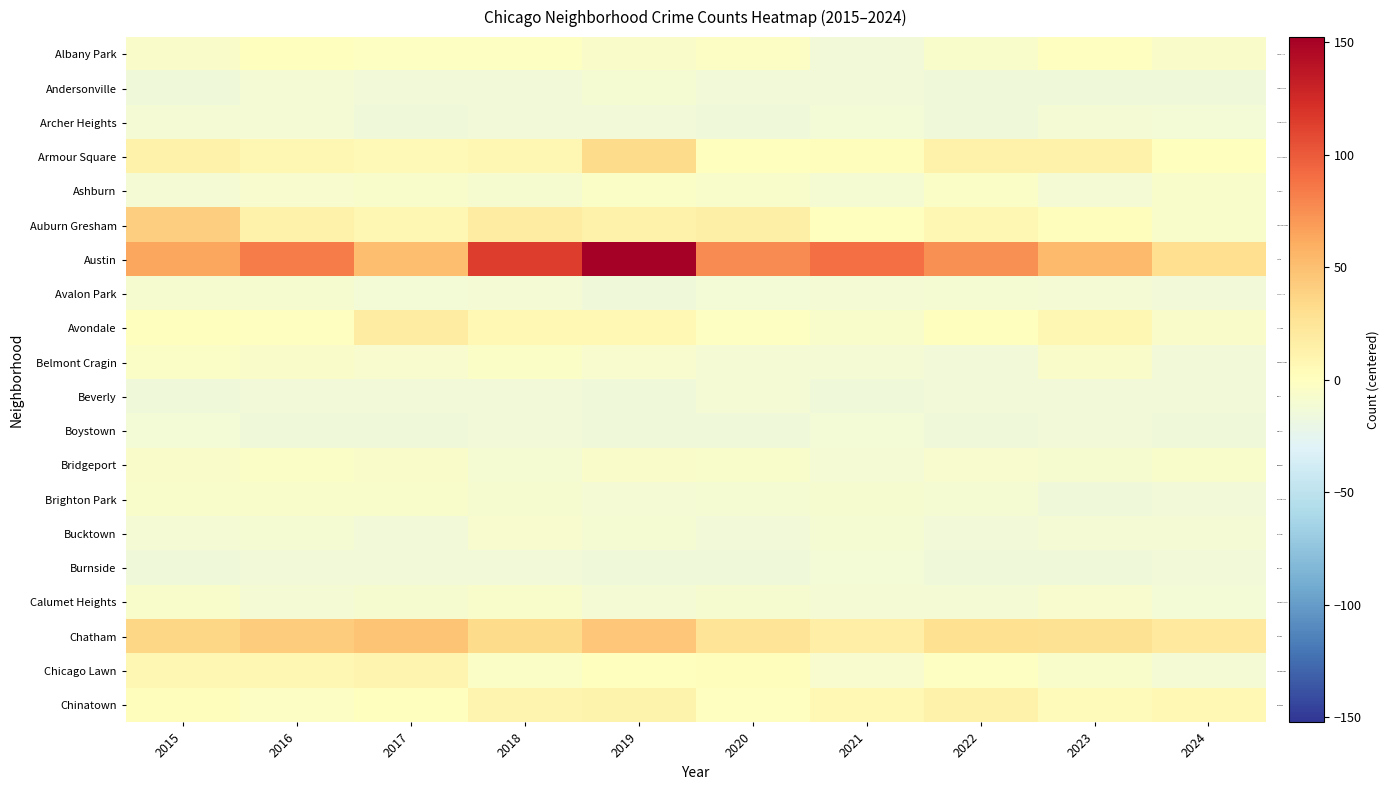

What is the total value across all series at 2017?

4.4